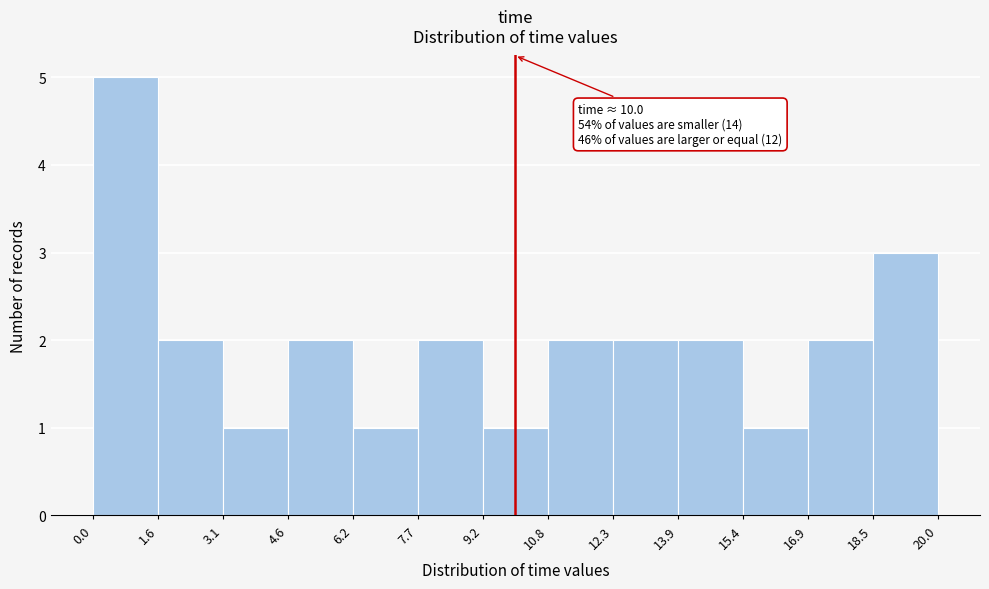

Which range on the x-axis has the tallest bar?

0.0 to 1.6